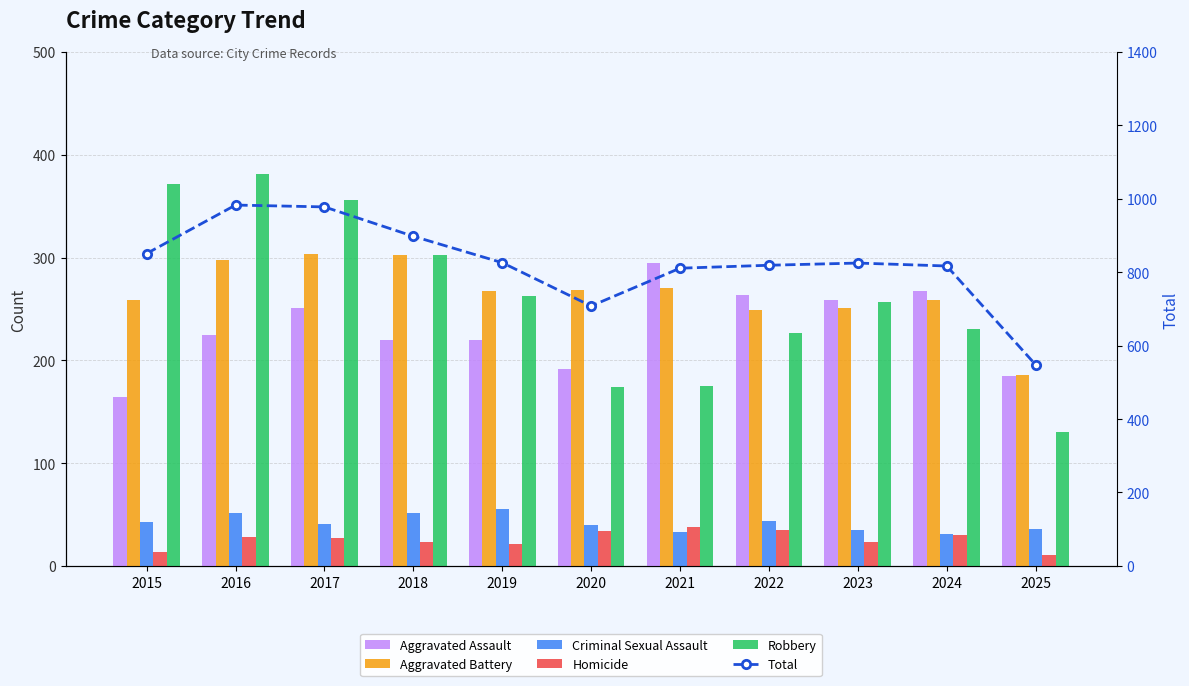

What is the sum of the Aggravated Battery values at 2025 and 2016?

484